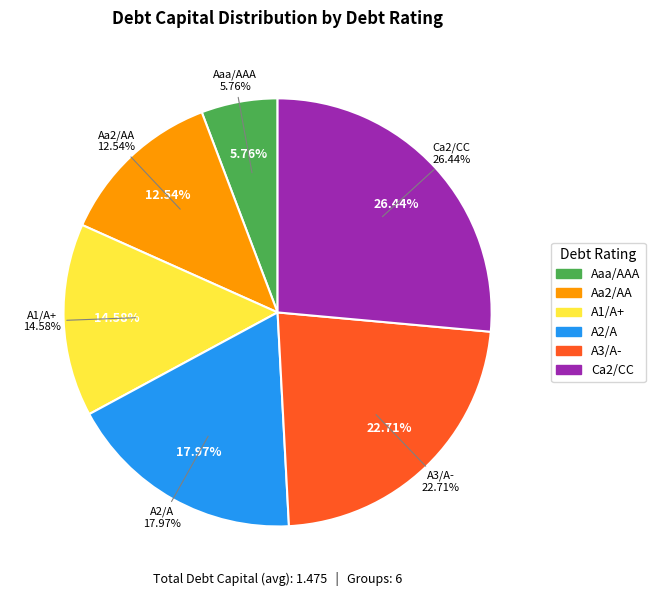

Count the number of slices in the pie.

6